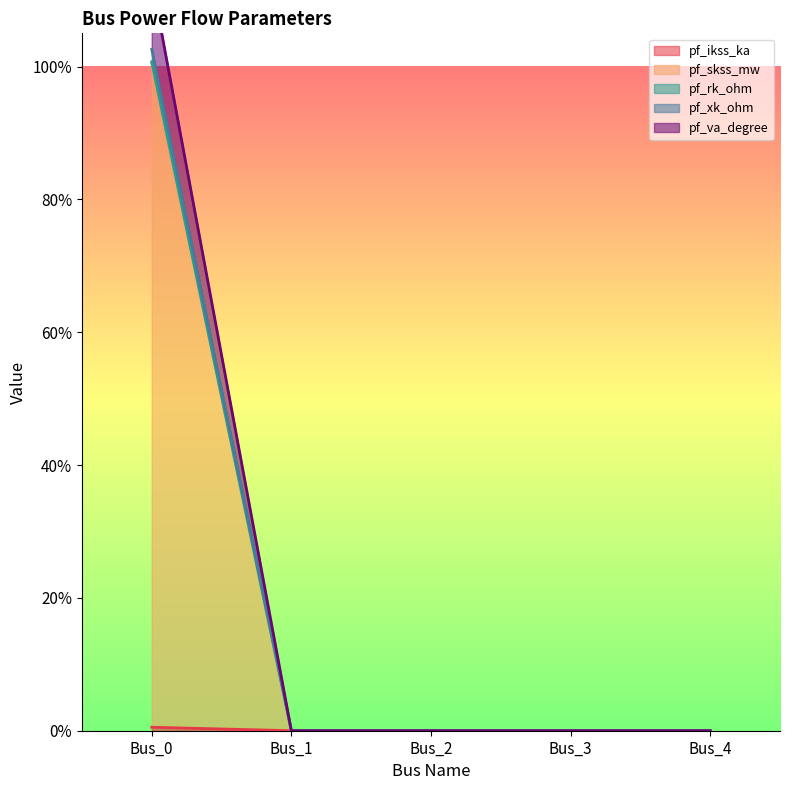

How many data points in pf_xk_ohm are above 0?

1